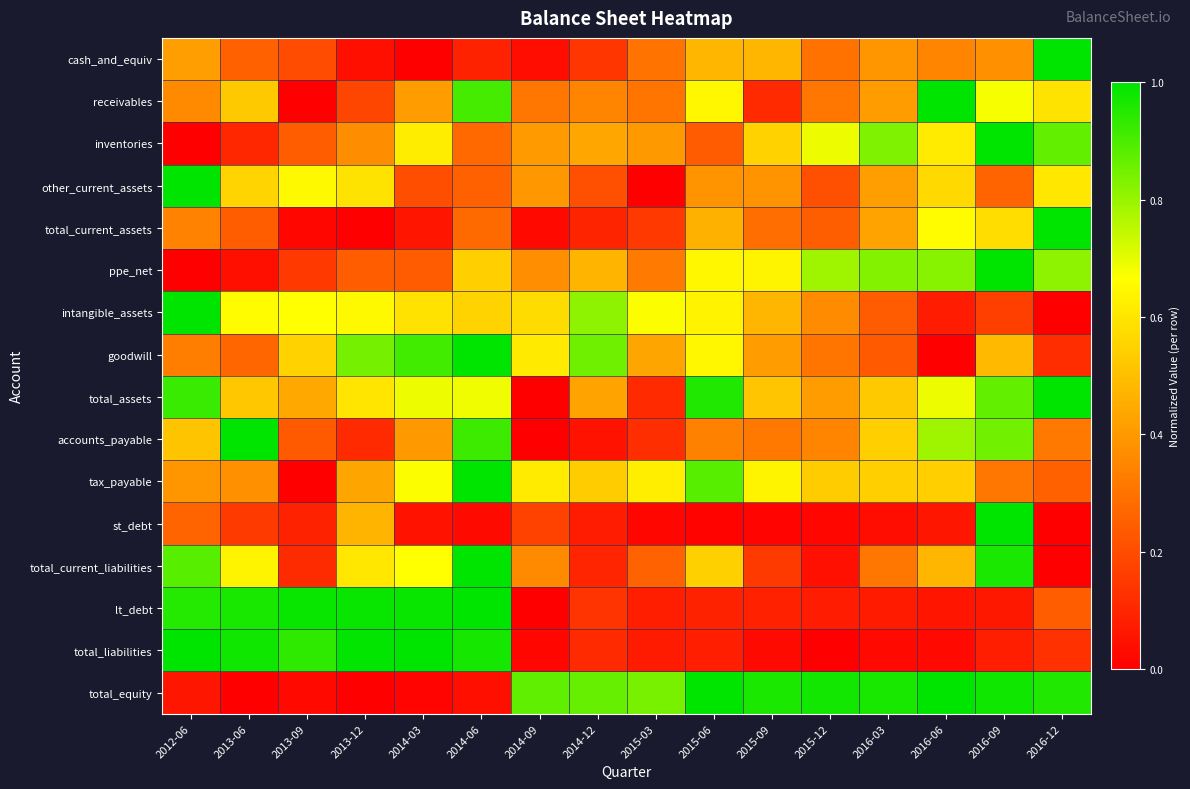

Between 2013-09 and 2015-06, which series saw the biggest shift?

total_equity